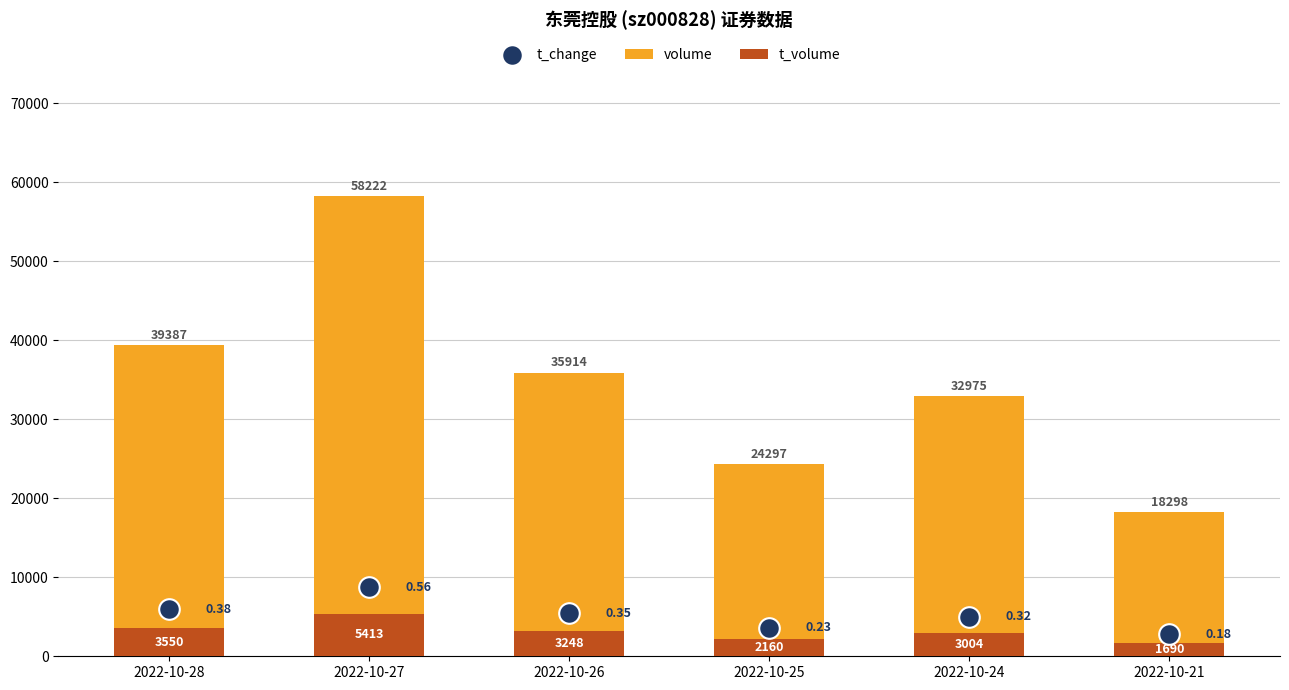

Is the value of volume at 2022-10-27 greater than the value of t_volume at 2022-10-27?

Yes